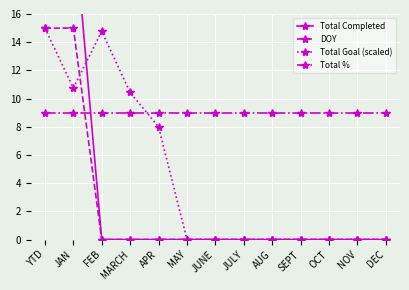

How many lines are shown in the chart?

4